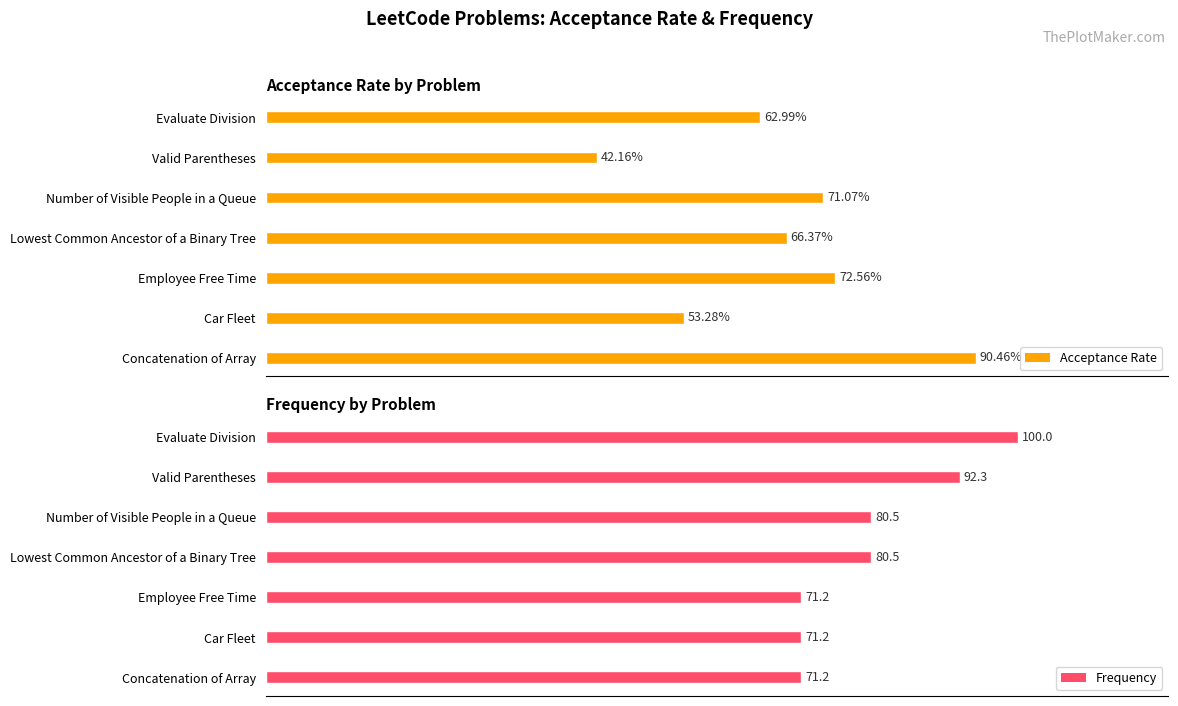

List the labels in order of Acceptance Rate value, largest first.

Concatenation of Array, Employee Free Time, Number of Visible People in a Queue, Lowest Common Ancestor of a Binary Tree, Evaluate Division, Car Fleet, Valid Parentheses